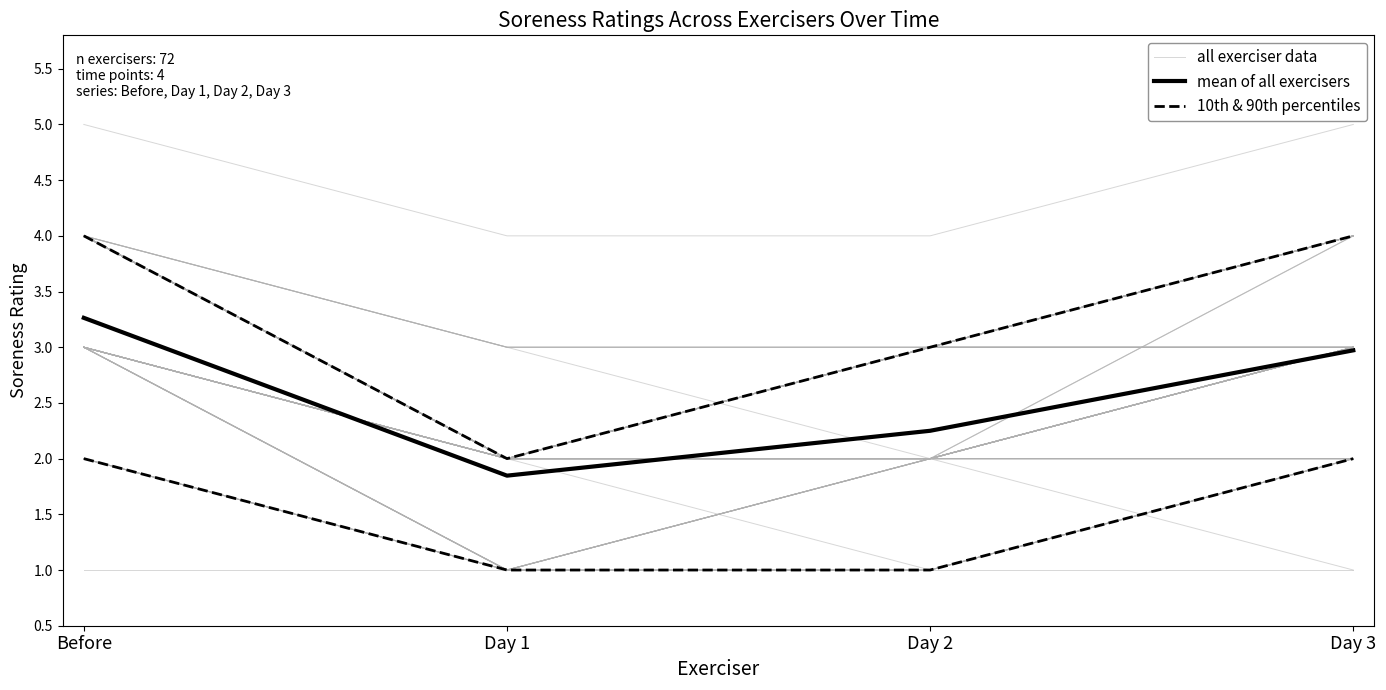

What is the sum of the mean of all exercisers values at Day 1 and Day 2?

4.1